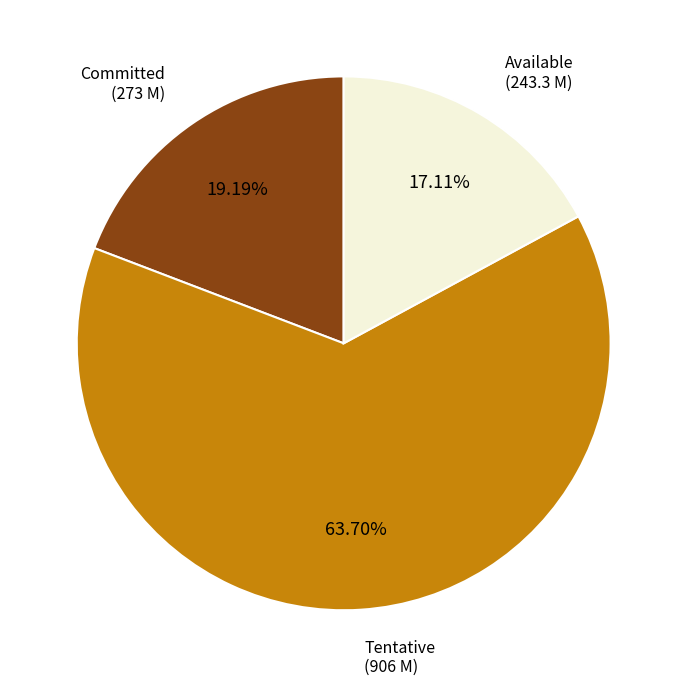

Is there any slice that represents more than half of the pie?

Yes